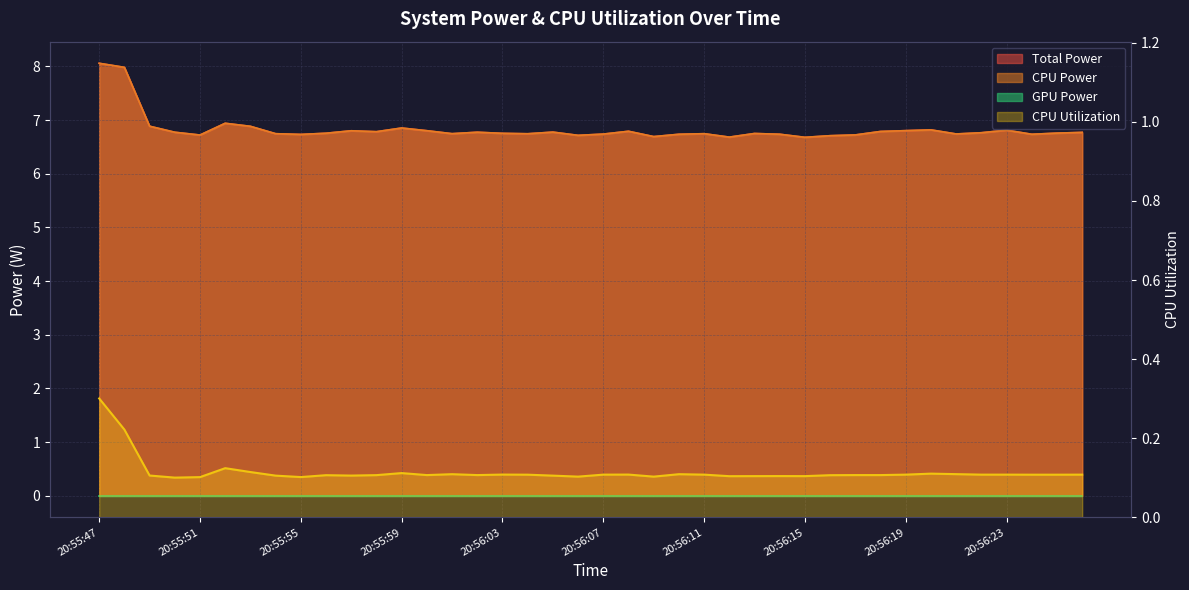

Where is the first local maximum for CPU Utilization?

20:55:52